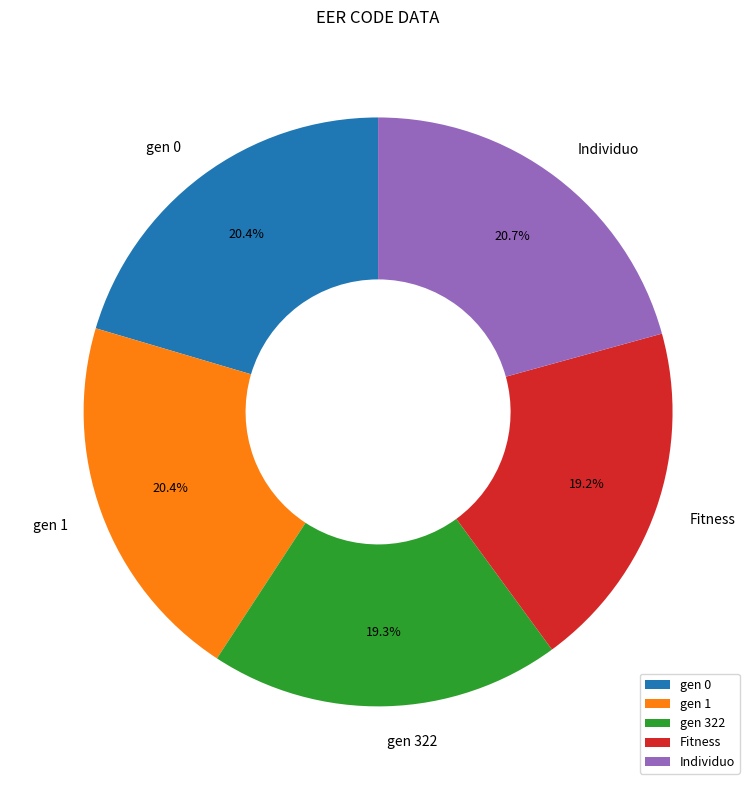

How many slices are in this pie chart?

5